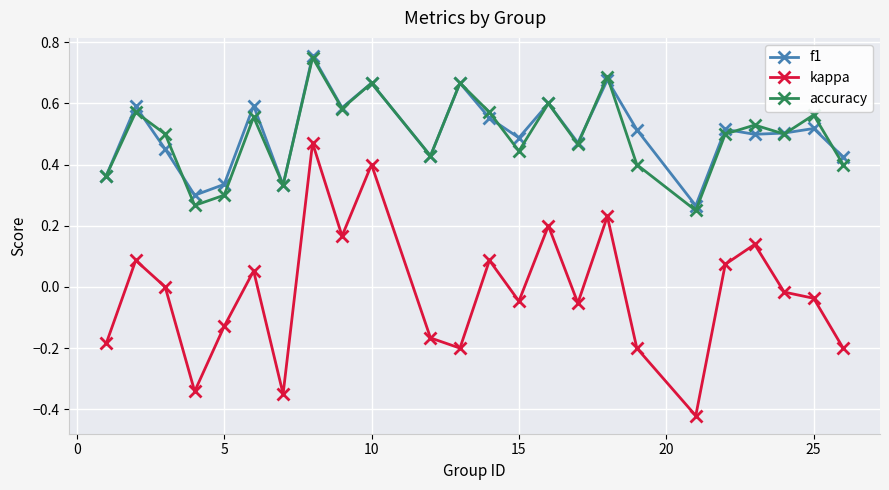

True or false: accuracy and kappa cross at least once.

False